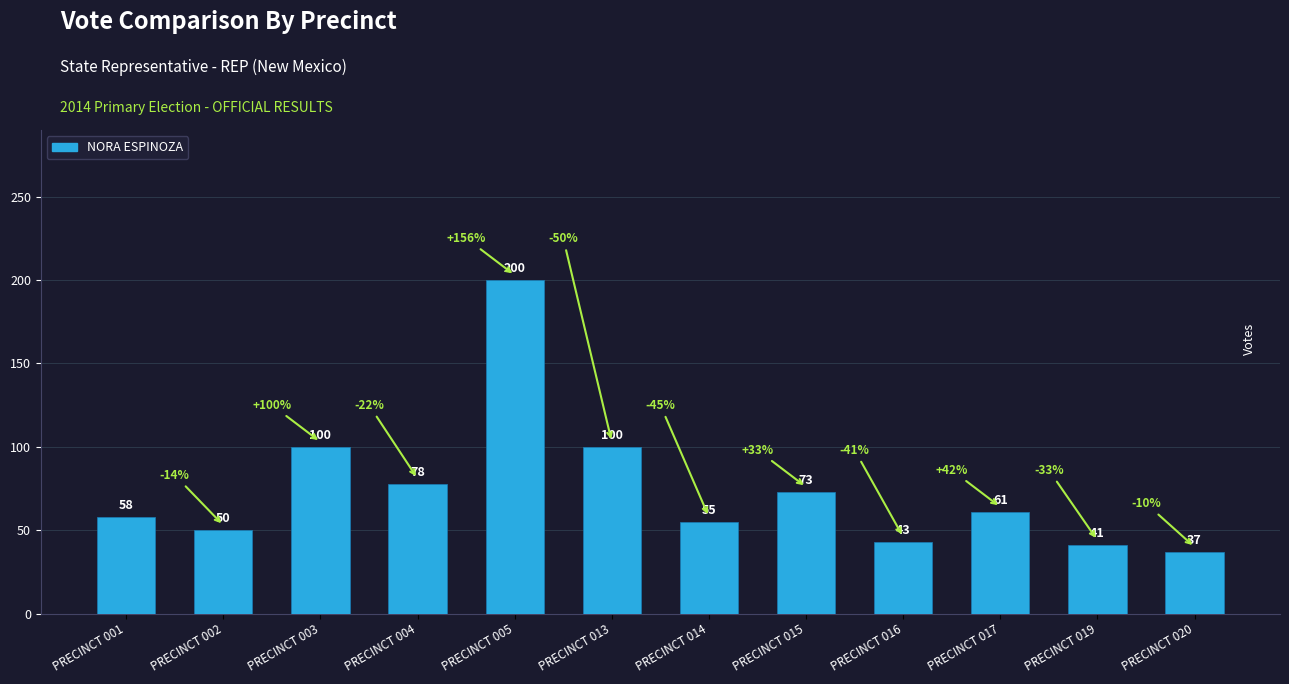

Which has a higher value, PRECINCT 002 or PRECINCT 016?

PRECINCT 002